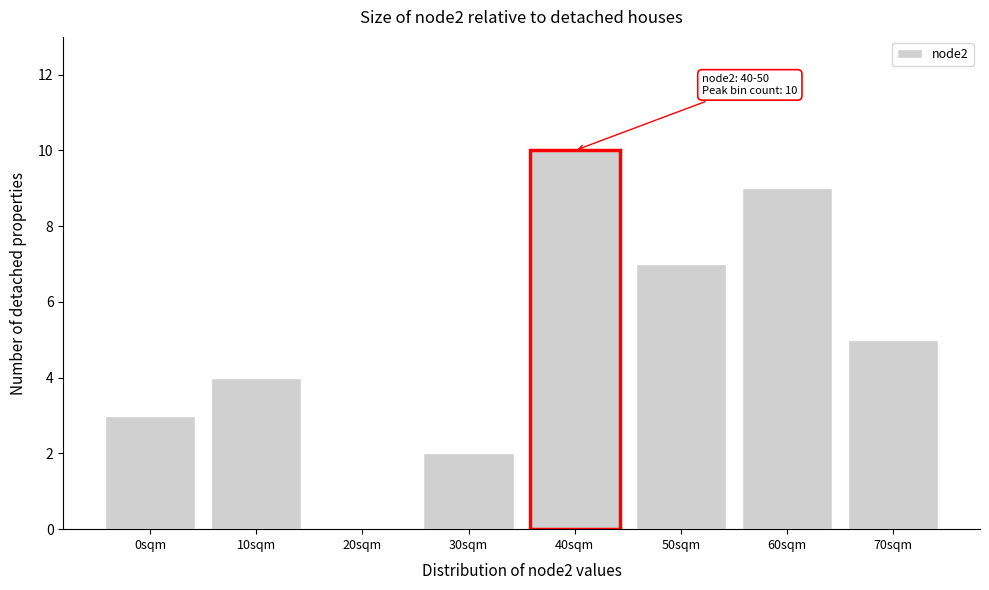

Reading right to left, extract all data points from this chart.

70sqm=5	60sqm=9	50sqm=7	40sqm=10	30sqm=2	20sqm=0	10sqm=4	0sqm=3